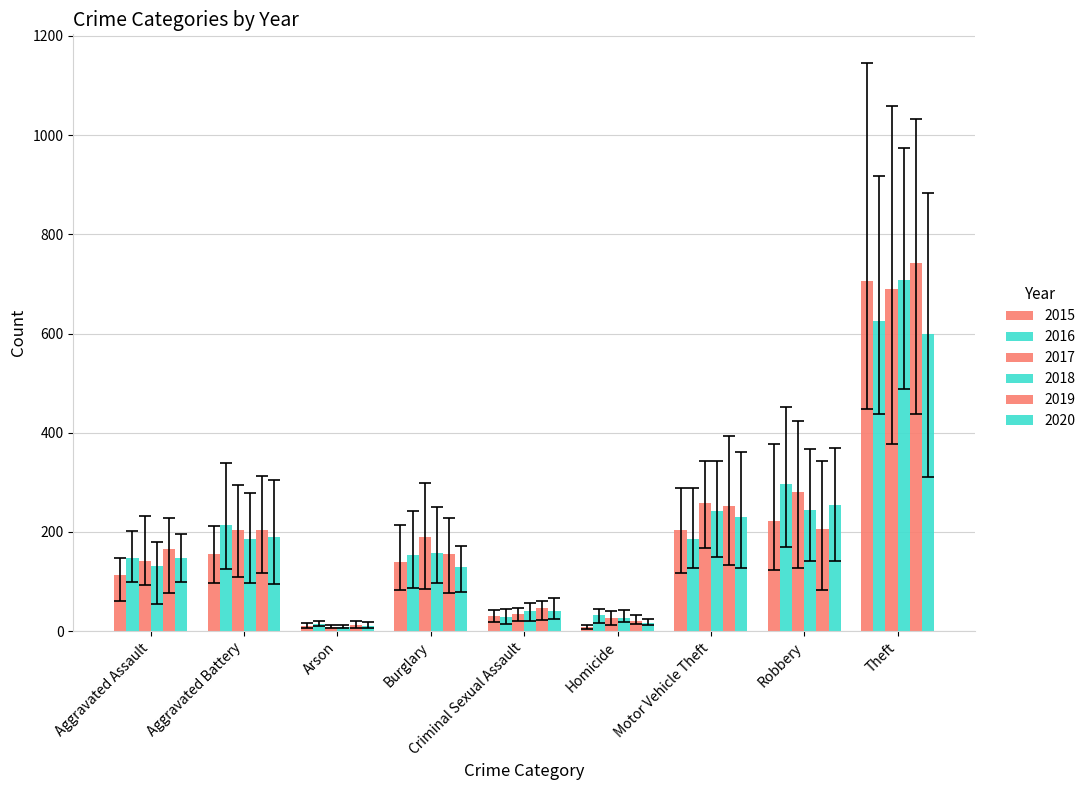

How many values in the 2019 series are below 166?

4